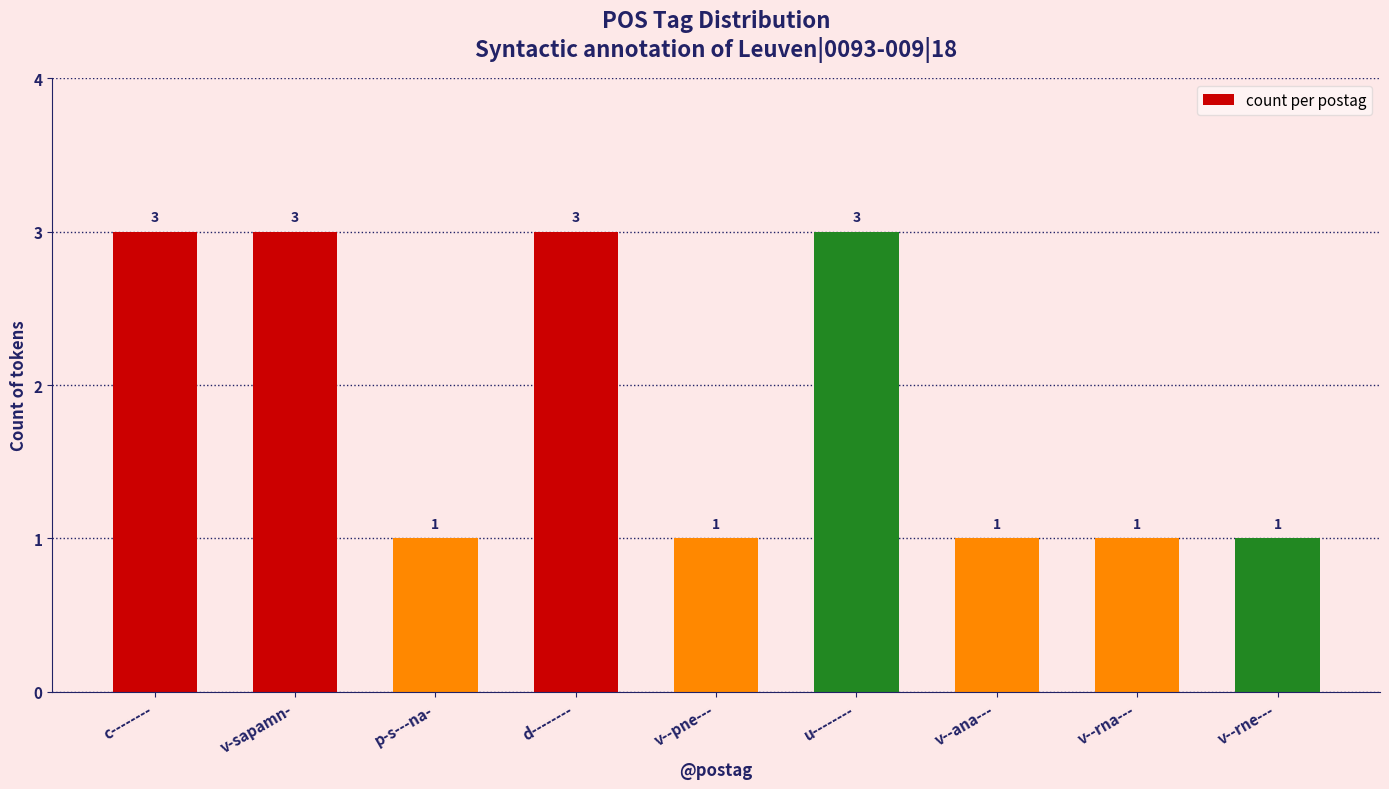

Does the chart contain stacked bars?

No